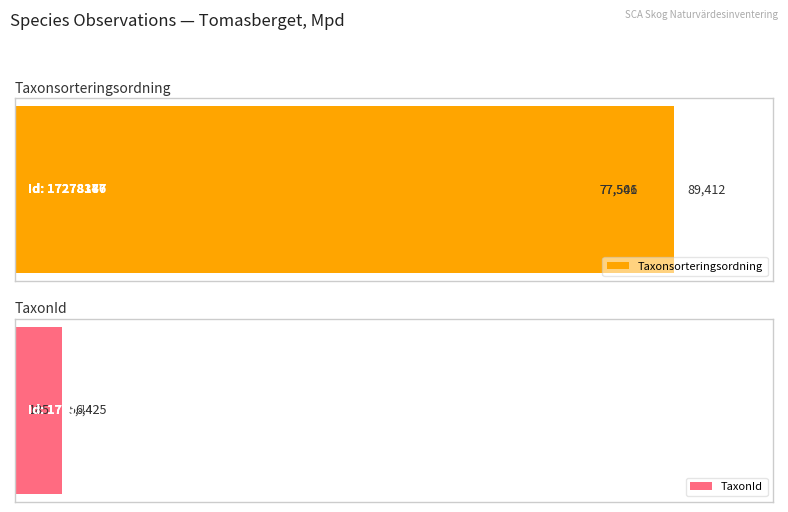

What is the maximum value for Taxonsorteringsordning?

89412